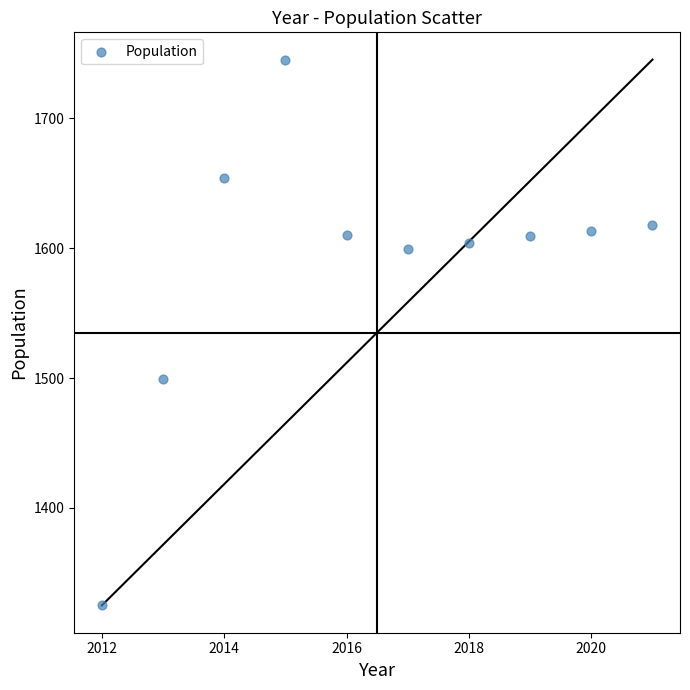

What is the range of Y values (max minus min)?

420